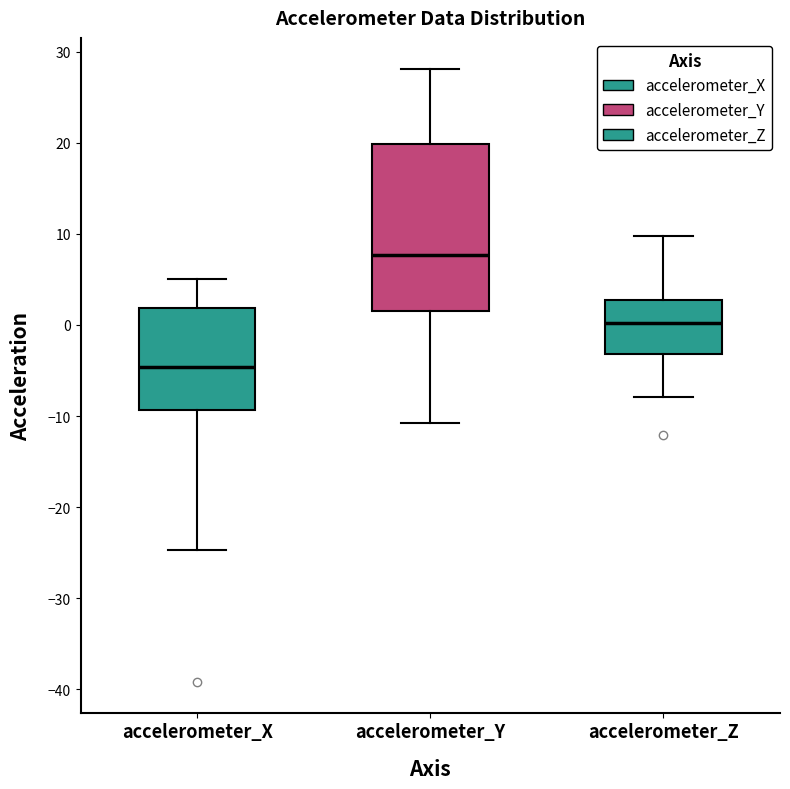

Where does the upper whisker of the box for accelerometer_X end on the y-axis? The values are not printed on the chart, so give them approximately, as read against the axis.

5